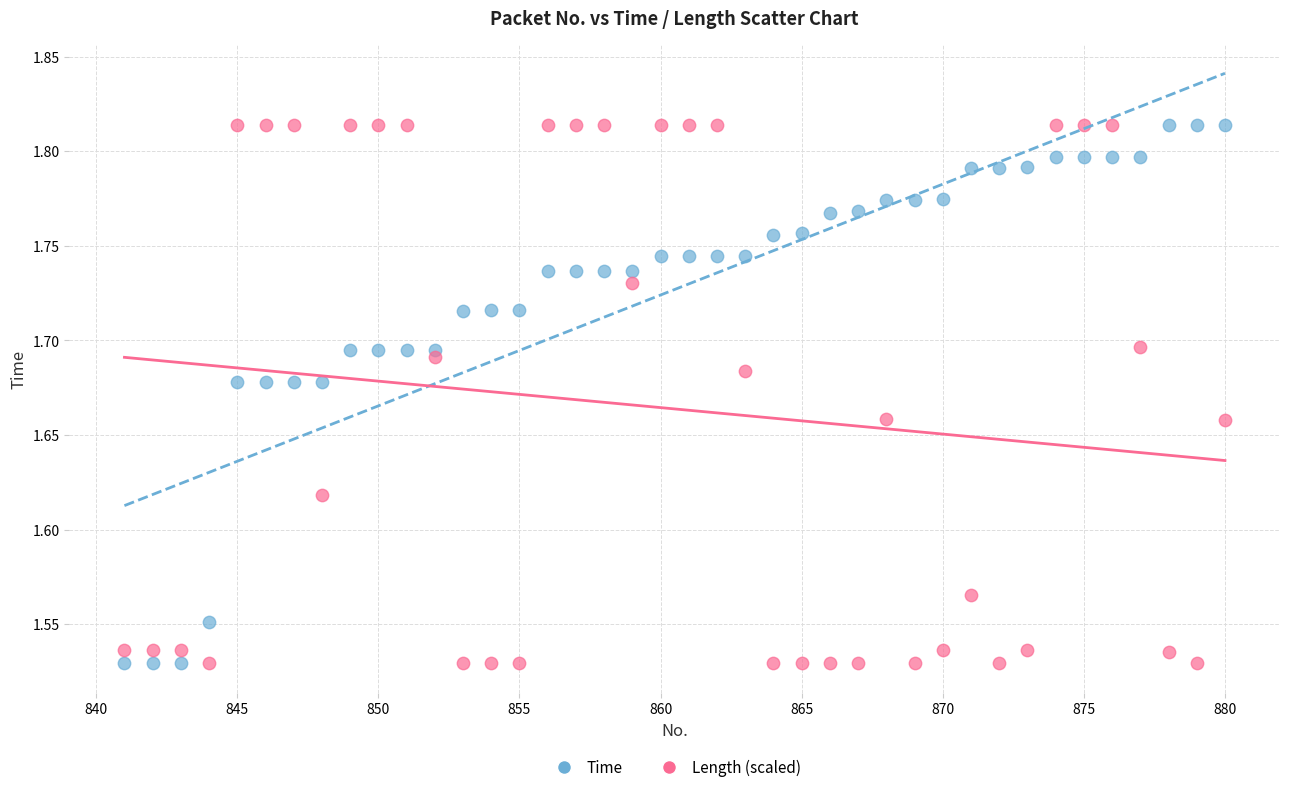

Across all data points, what is the range of X values (max minus min)?

39.0